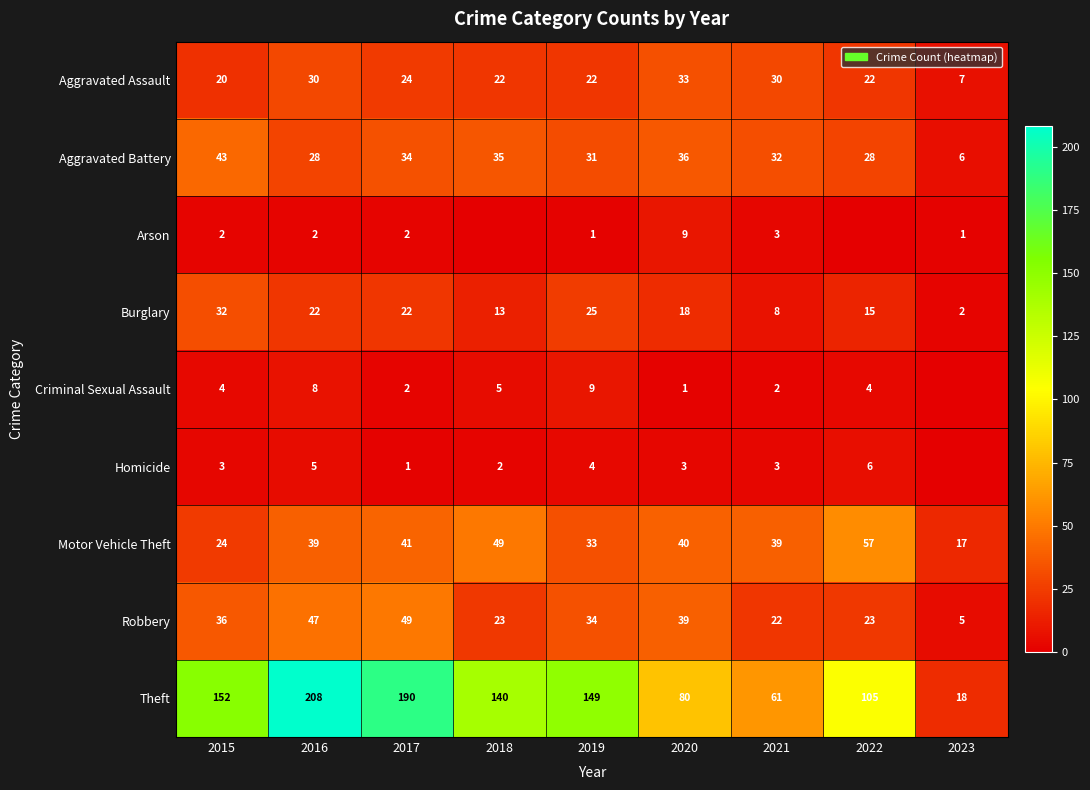

Which series changed the most between 2015 and 2017?

Theft